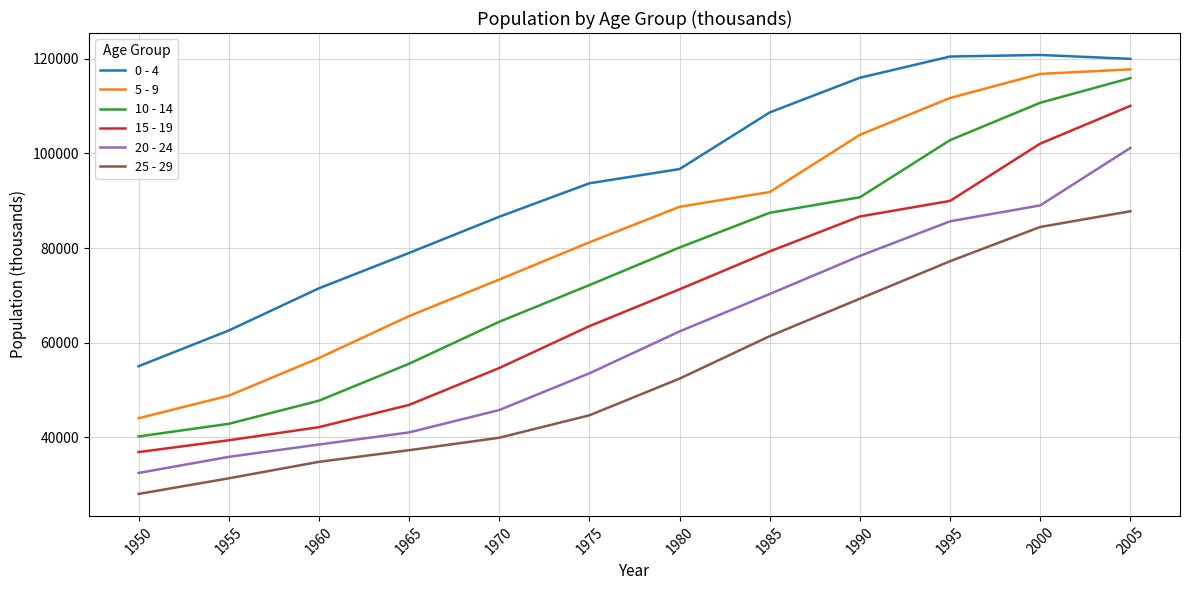

Which series has the widest spread of values?

10 - 14